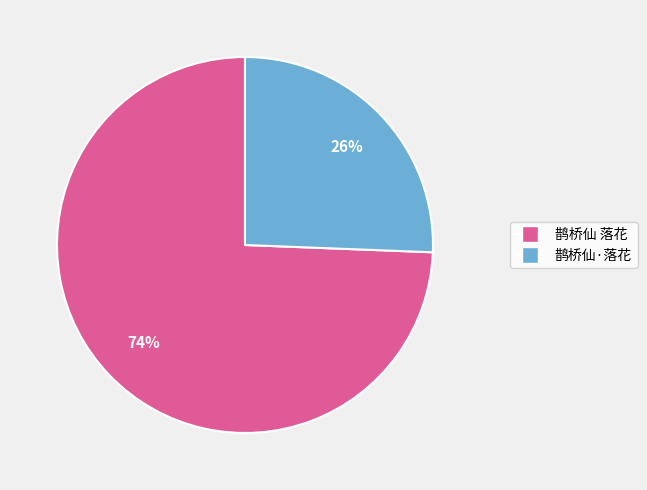

Which slice is the smallest?

鹊桥仙·落花